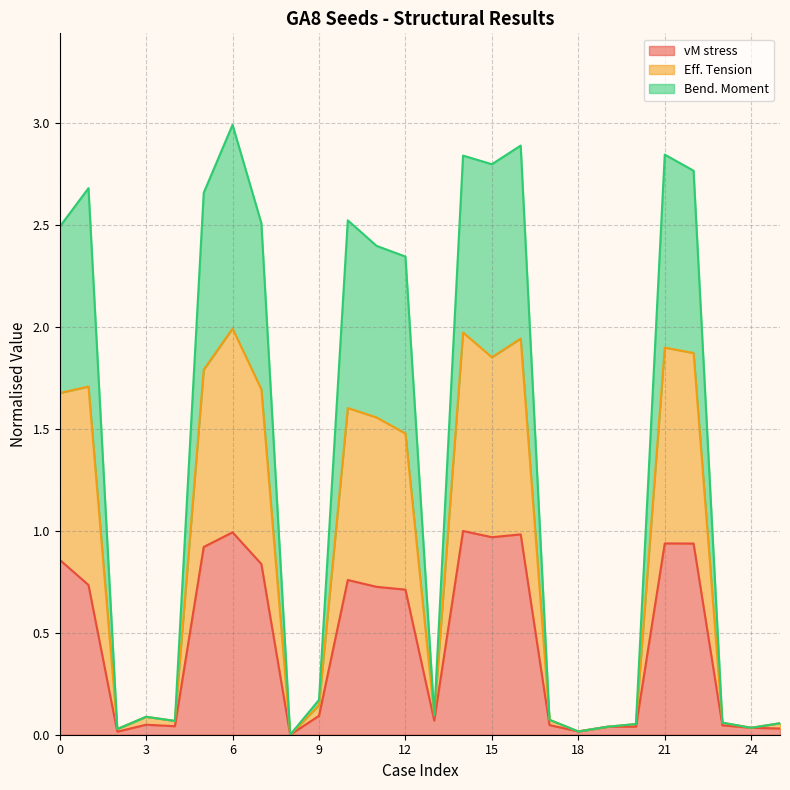

Where is the first local minimum for Bend. Moment?

2